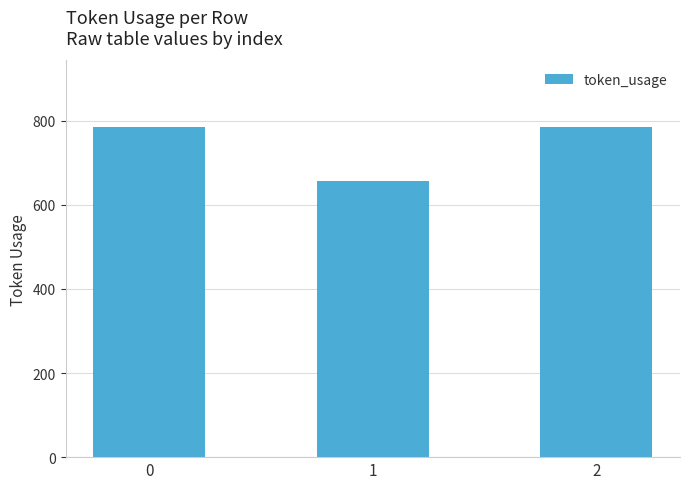

What is the difference between the maximum and minimum values?

129